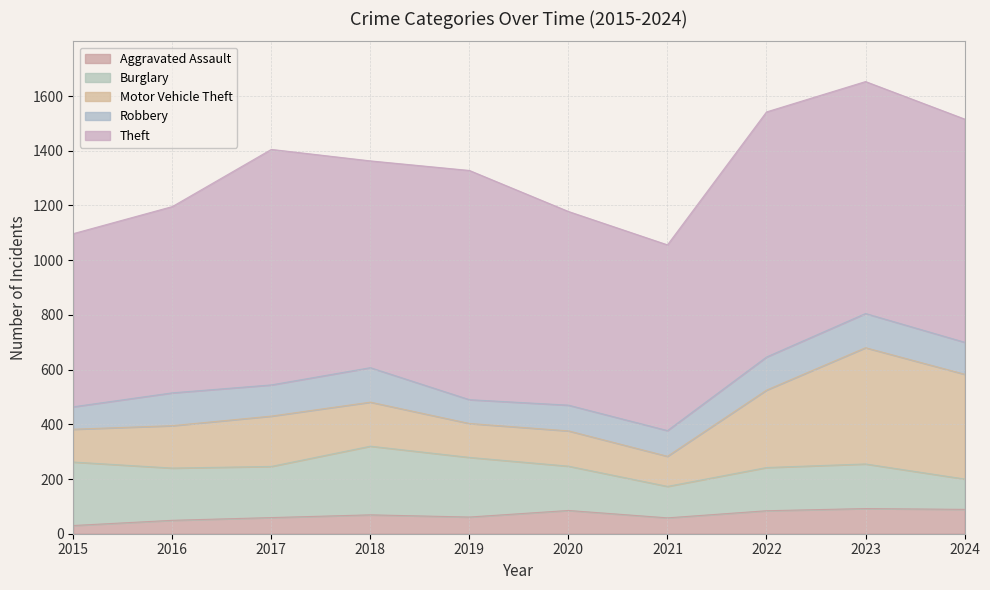

Between 2017 and 2016, which is larger?

2017